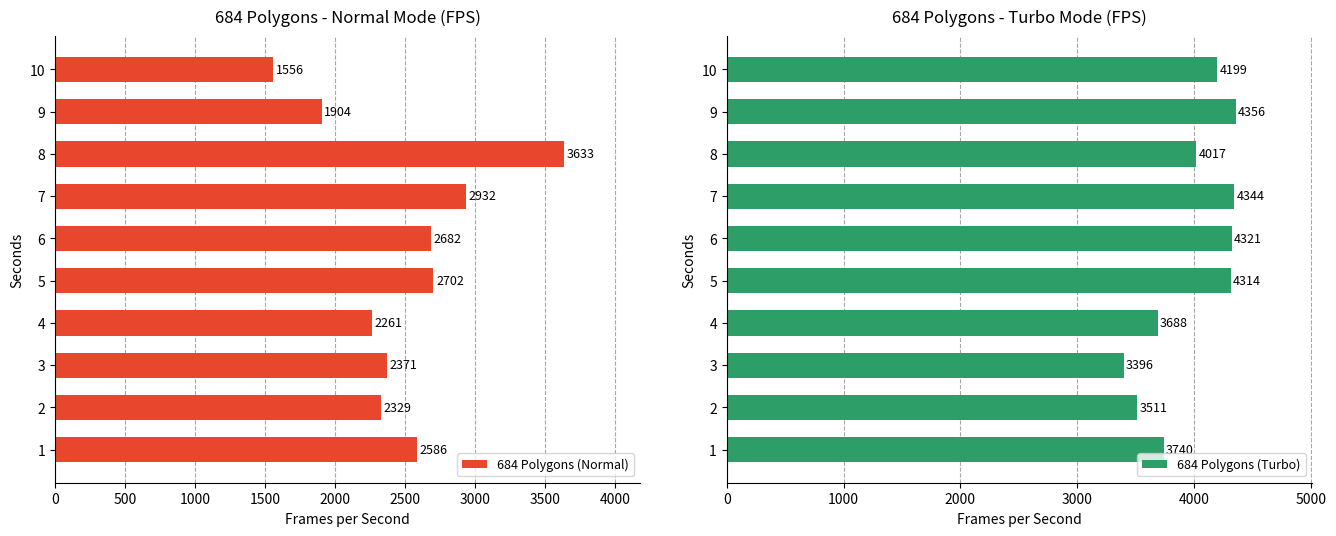

Rank the categories by 684 Polygons (Normal) value from highest to lowest.

8, 7, 5, 6, 1, 3, 2, 4, 9, 10